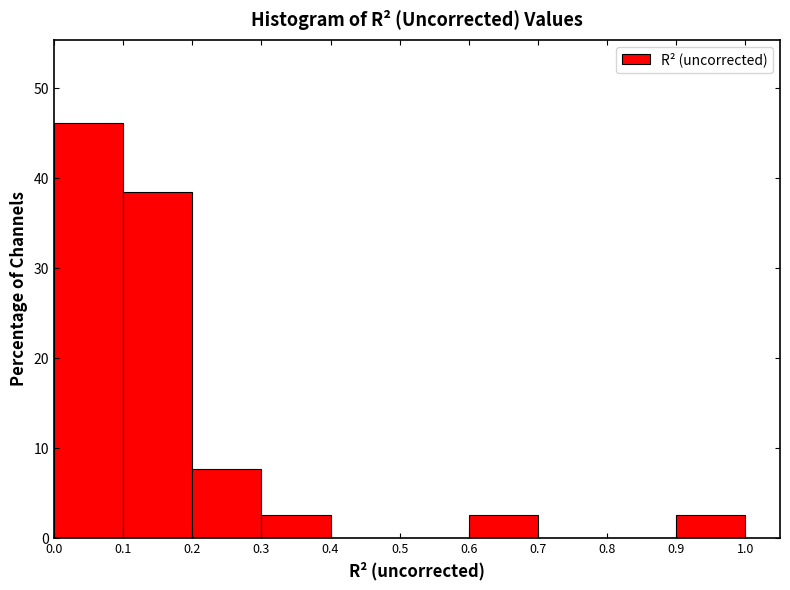

Over which range of the x-axis is the bar tallest?

0.0 to 0.1